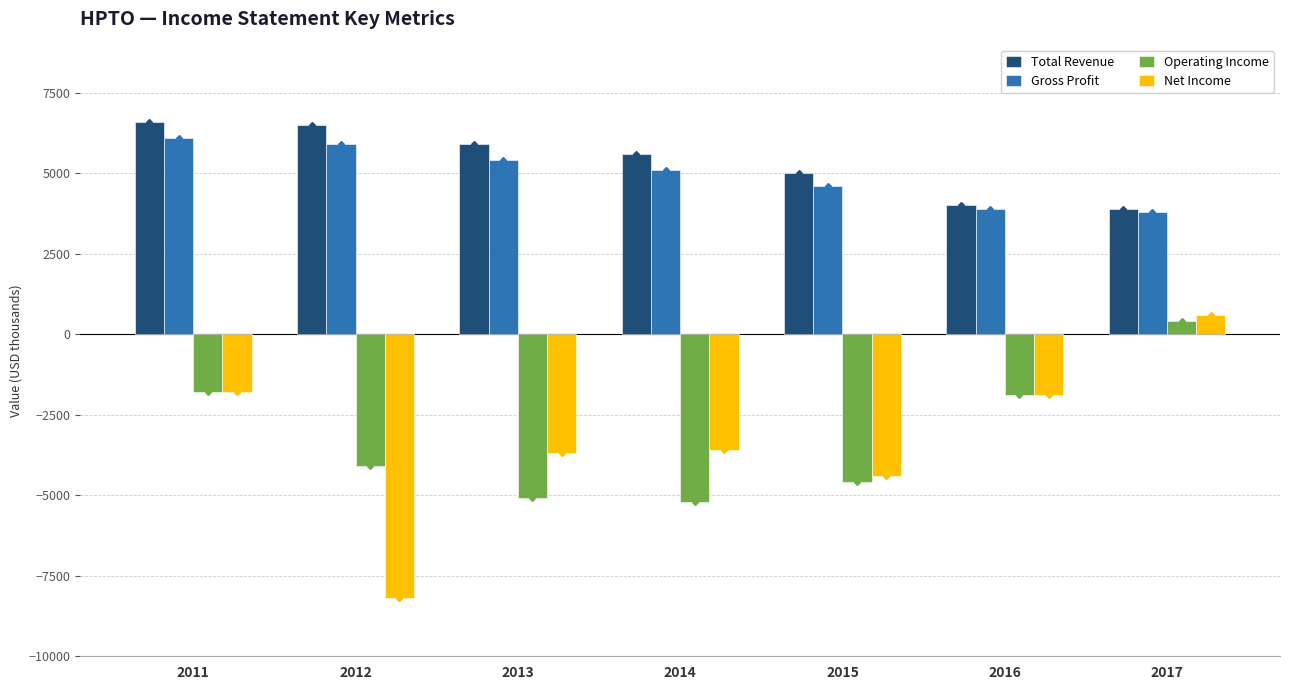

What are all the series names shown in the legend?

Total Revenue, Gross Profit, Operating Income, Net Income